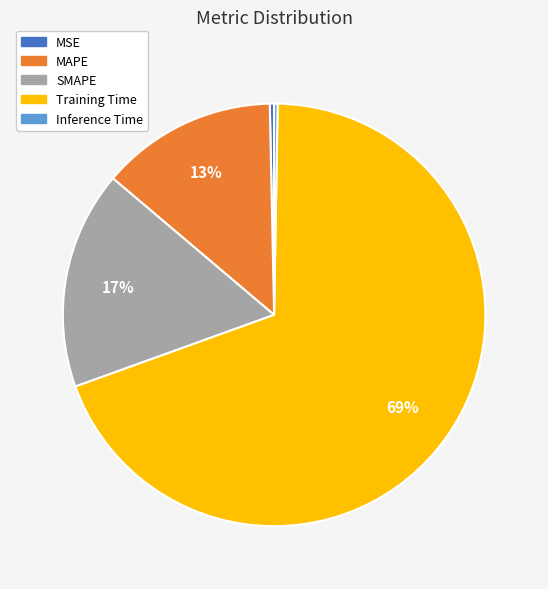

Does any single category account for the majority?

Yes